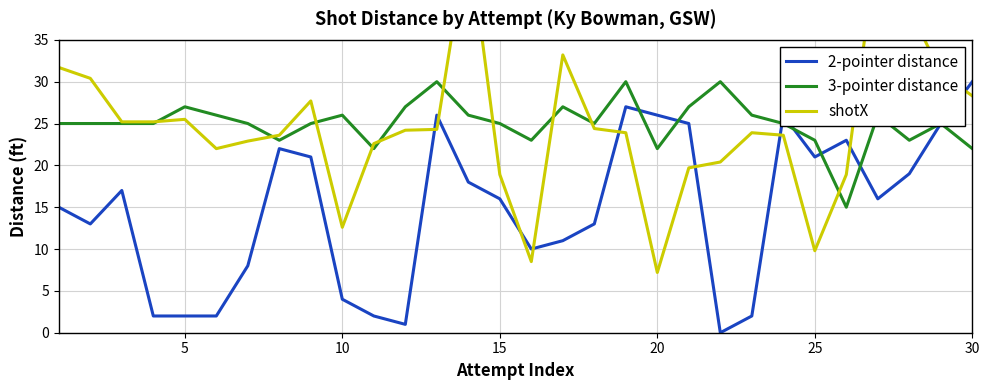

What is the value of the shotX point at the 10th from the left?

12.6